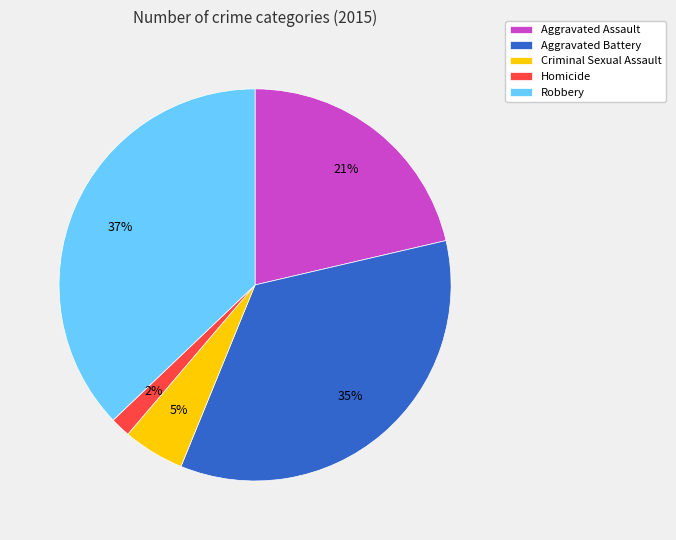

Do Robbery and Criminal Sexual Assault together represent more than half of the pie?

No